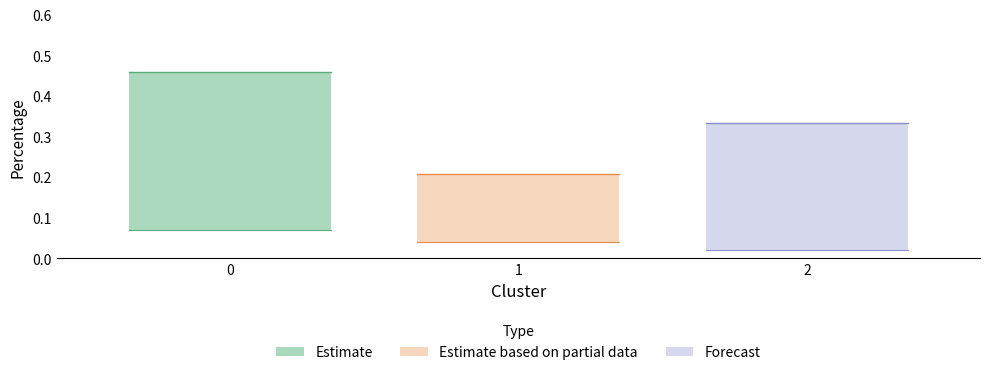

Rank the categories by Percentage_upper value from highest to lowest.

0, 2, 1